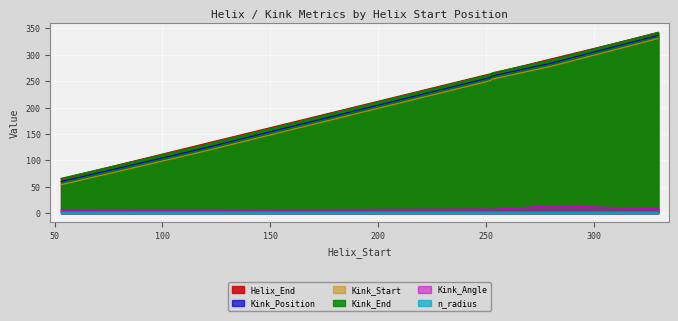

What is the sum of the Kink_Position values at 115 and 252?

379.0